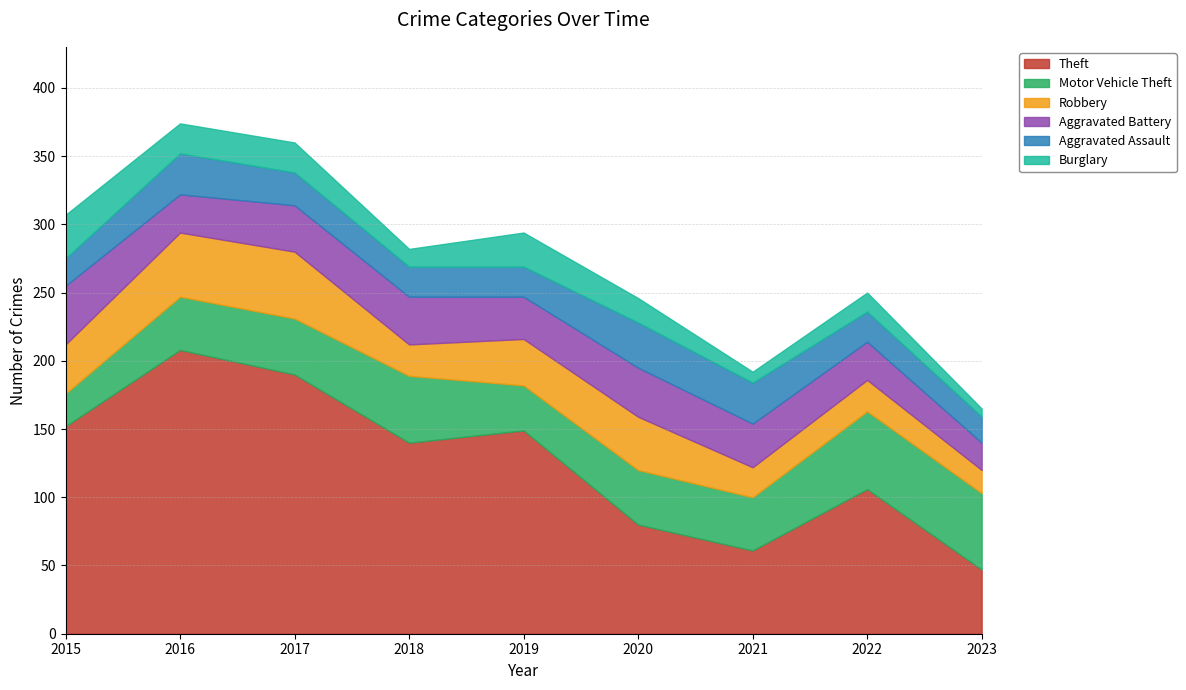

Is the value of Theft at 2023 greater than the value of Burglary at 2022?

Yes